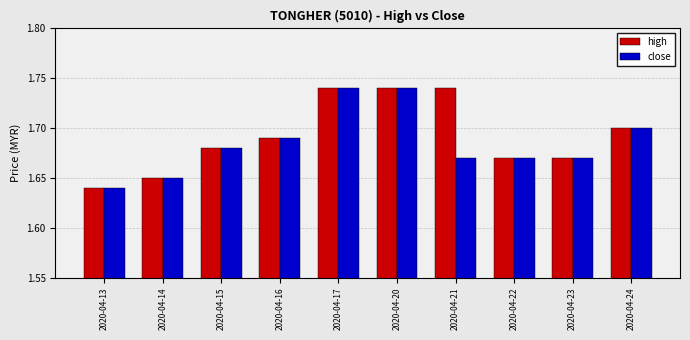

What is the sum of the close values at 2020-04-23 and 2020-04-16?

3.4